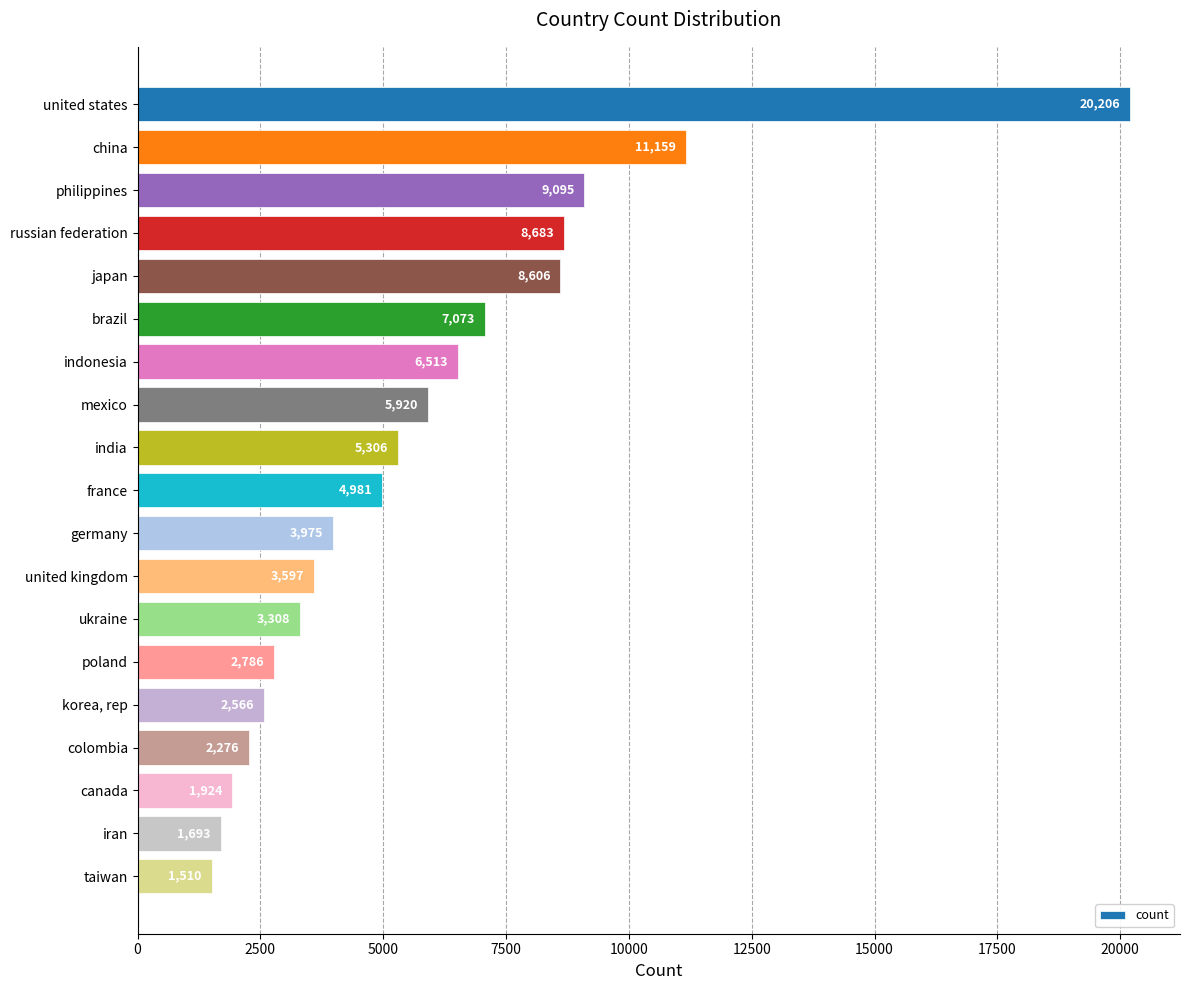

Reading top to bottom, transcribe all the data shown in this chart.

united states=20206	china=11159	philippines=9095	russian federation=8683	japan=8606	brazil=7073	indonesia=6513	mexico=5920	india=5306	france=4981	germany=3975	united kingdom=3597	ukraine=3308	poland=2786	korea, rep=2566	colombia=2276	canada=1924	iran=1693	taiwan=1510